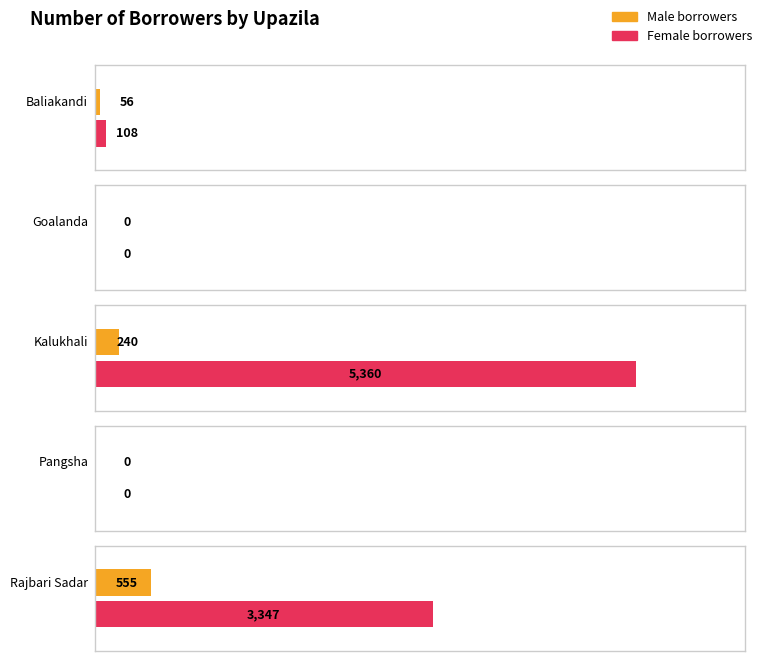

Between Baliakandi and Rajbari Sadar, which is larger?

Rajbari Sadar